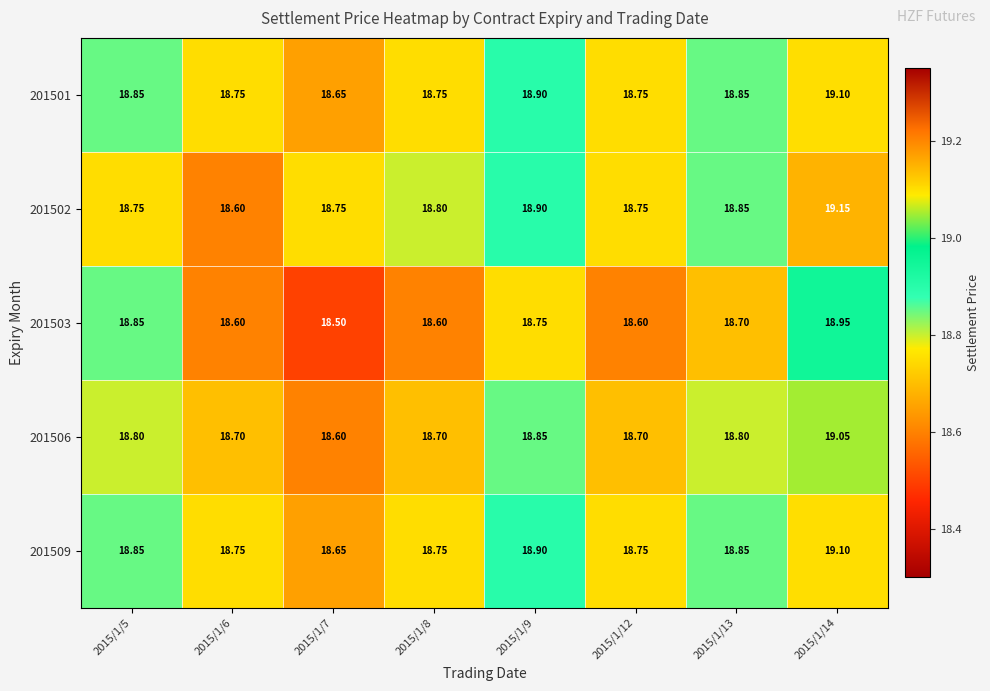

Is the value of 201509 at 2015/1/14 greater than the value of 201501 at 2015/1/7?

Yes